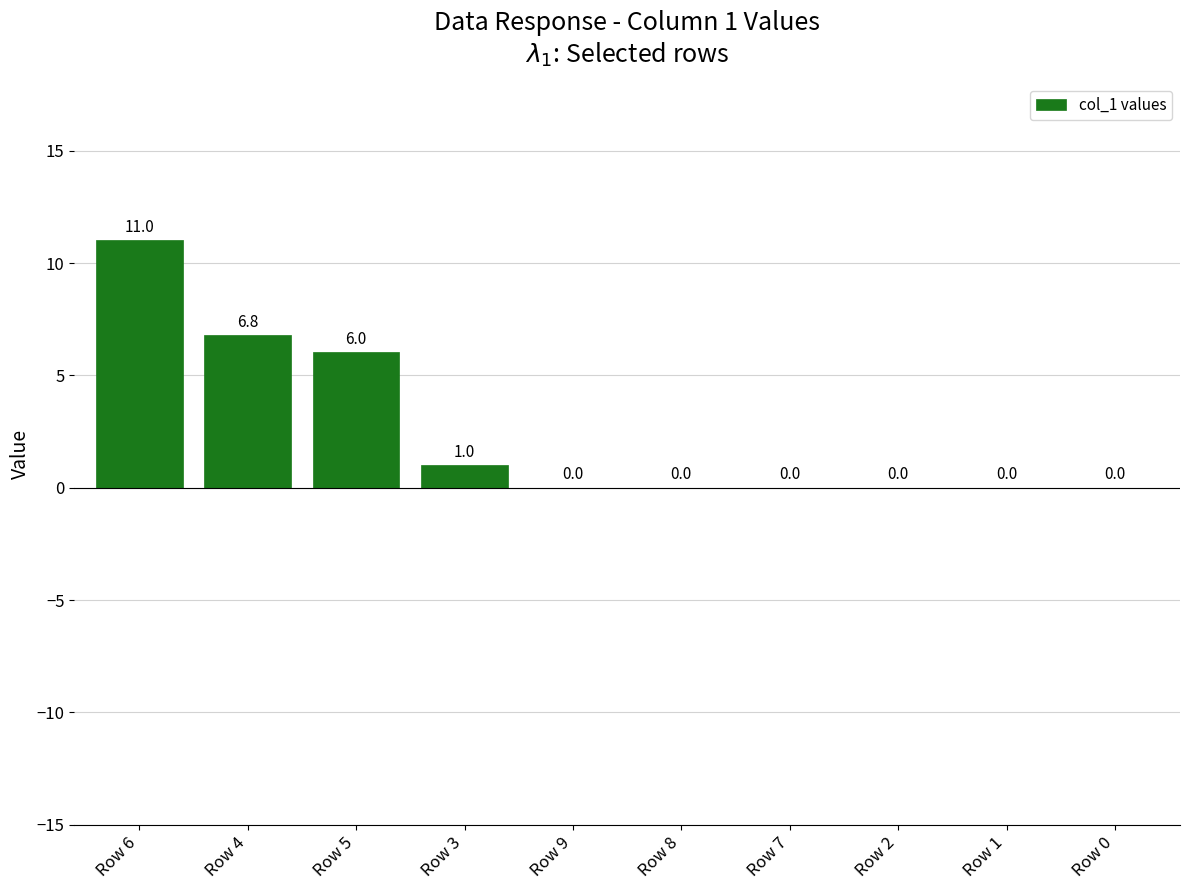

Count the number of data series in this chart.

1